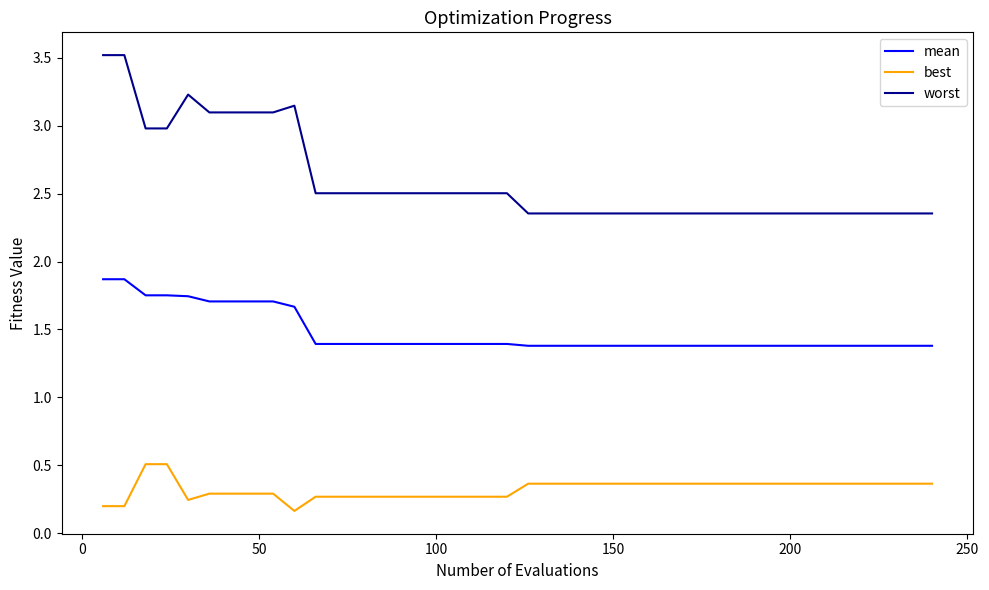

What is the greatest value displayed?

3.5